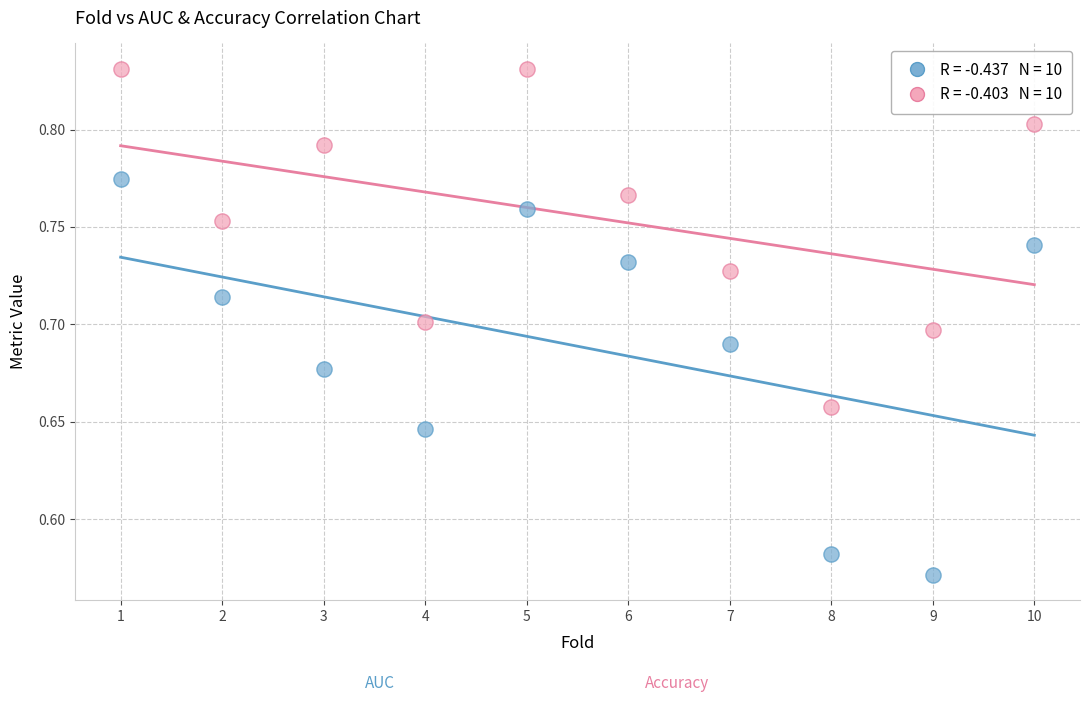

Across all data points, what is the range of Y values (max minus min)?

0.3